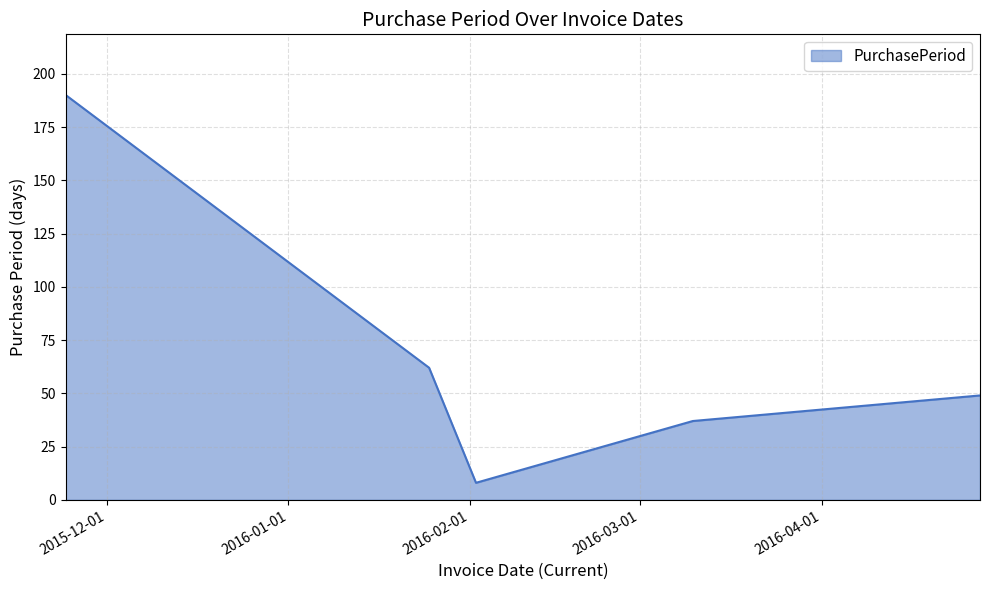

What is the difference between the maximum and second lowest values?

153